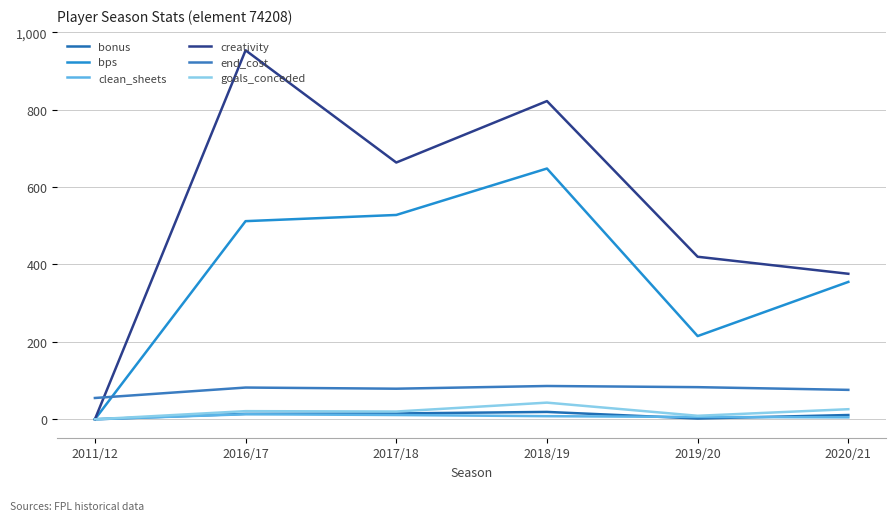

The value of bonus at 2016/17 is 14.0. True or false?

True